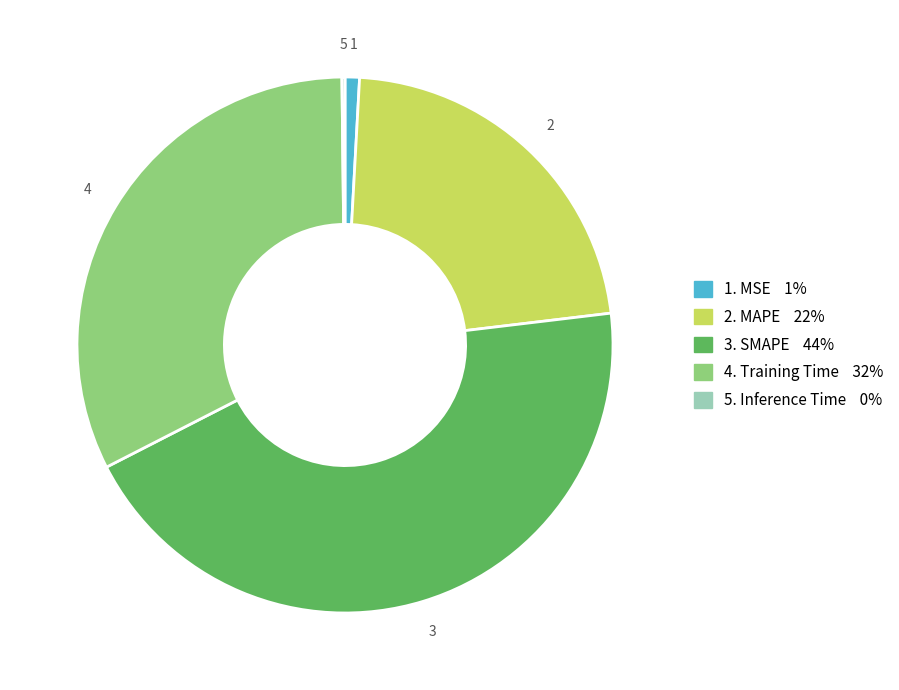

Is there a majority slice in this chart?

No